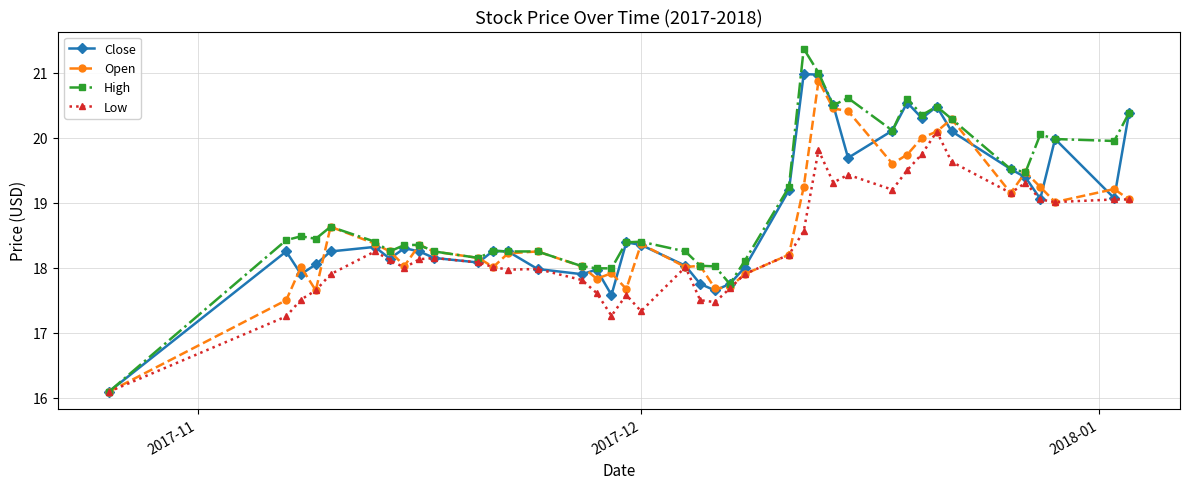

How many categories are shown in the chart?

40